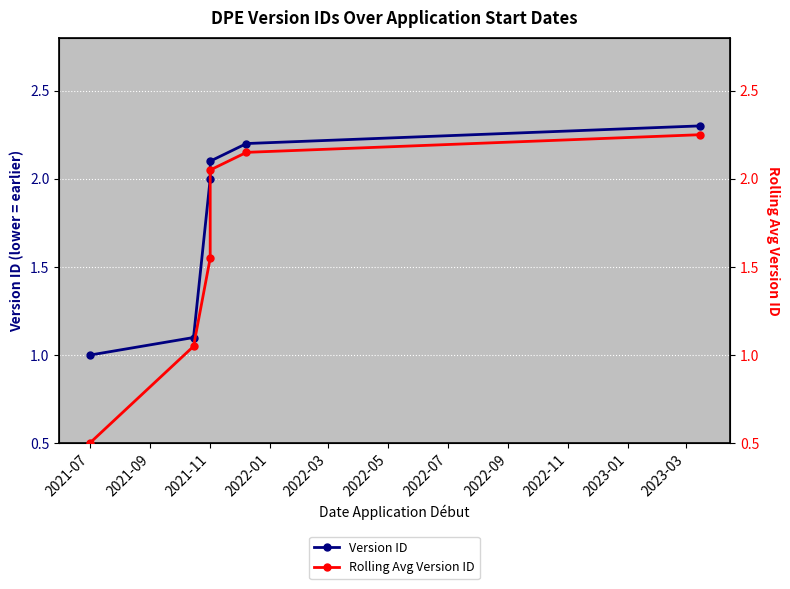

How many values in the Rolling Avg Version ID series exceed 2?

3